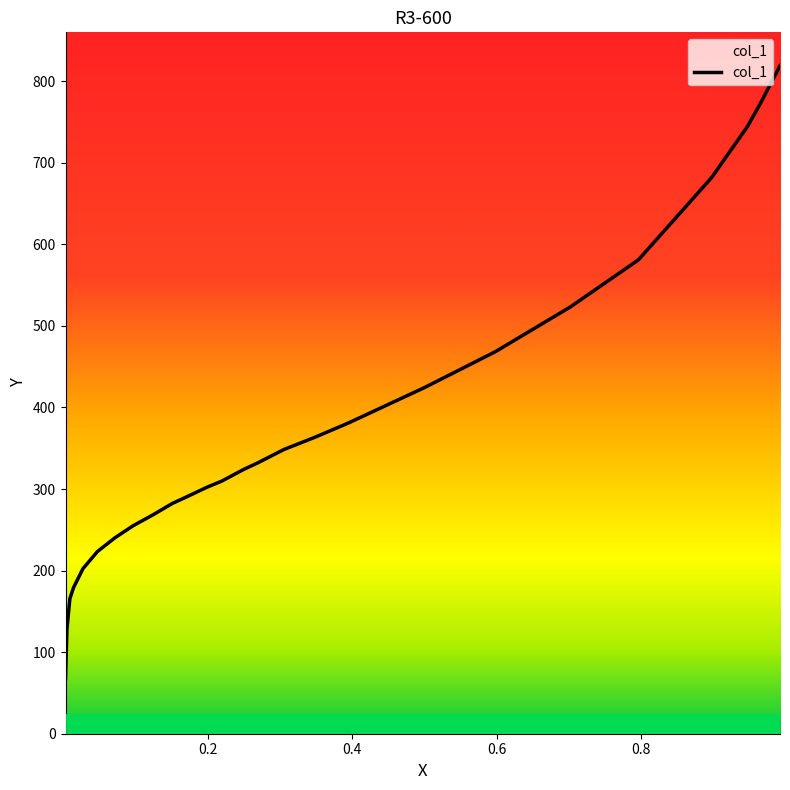

True or false: there are more than 0 points higher than both neighbors.

False